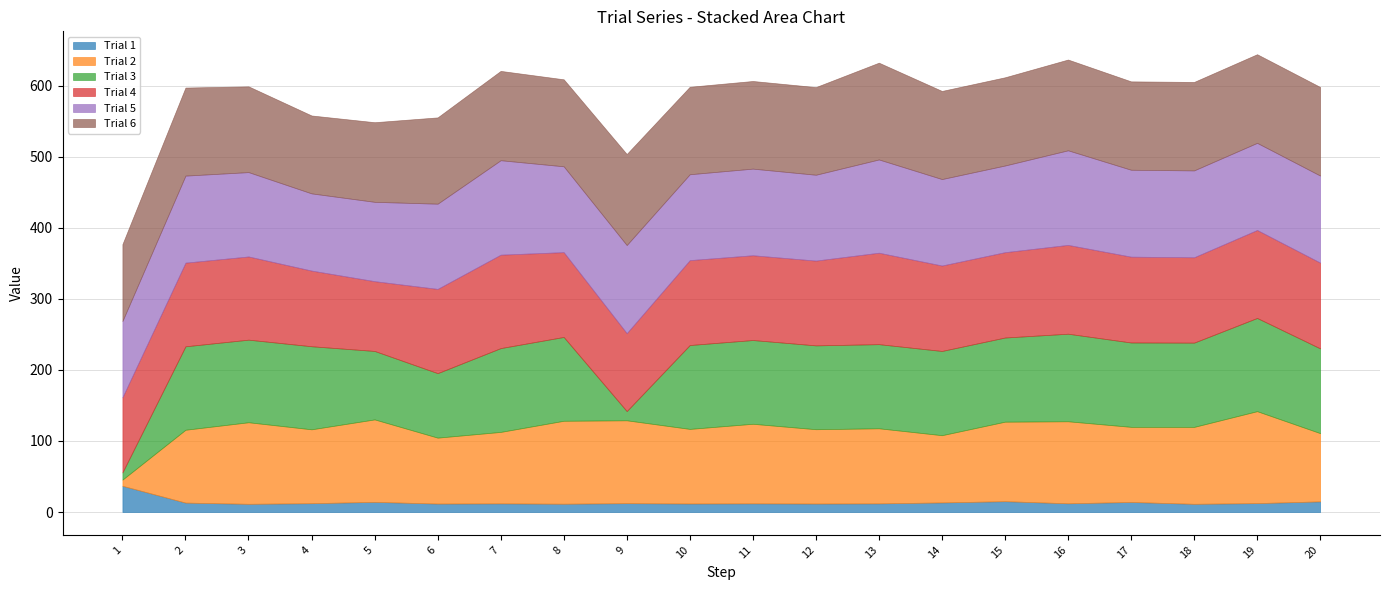

Reading right to left, list all the values displayed in this chart.

Trial 1: 15.0	12.5	11.5	14.1	12.3	15.2	13.5	12.2	11.9	12.2	12.0	12.5	11.7	12.2	11.9	14.3	12.4	11.5	13.2	36.9
Trial 2: 96.1	129.5	108.3	105.8	115.5	111.9	94.7	105.7	104.7	112.0	105.0	116.7	116.8	100.6	92.8	116.1	104.0	114.8	102.6	8.7
Trial 3: 119.3	131.2	118.6	118.8	123.3	118.5	118.6	118.4	118.0	117.9	118.1	13.0	118.0	118.0	90.8	96.4	116.9	116.3	117.5	10.2
Trial 4: 120.7	123.8	120.2	120.8	125.1	120.1	120.3	128.7	119.4	119.4	119.5	109.7	119.4	131.5	118.6	98.2	106.5	117.1	117.8	105.8
Trial 5: 122.5	122.7	122.3	122.4	133.2	122.0	121.7	131.3	120.9	122.0	120.9	124.1	120.8	133.0	120.0	111.7	108.7	118.8	122.5	107.4
Trial 6: 124.7	124.8	124.5	124.4	127.8	124.2	124.0	136.2	123.4	123.4	123.1	128.1	122.5	125.7	121.5	112.1	109.7	120.7	124.0	108.2